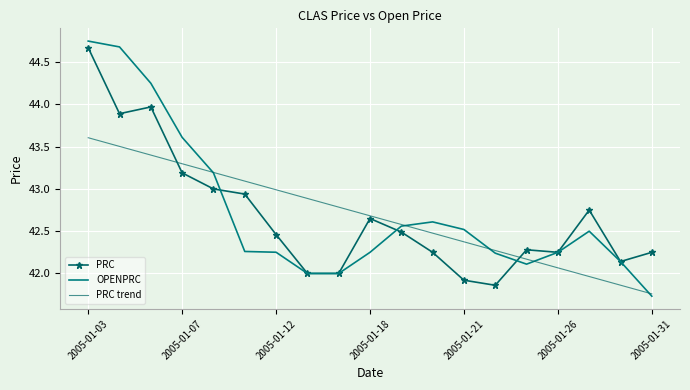

What is the difference between the maximum and minimum values in the OPENPRC series?

3.0